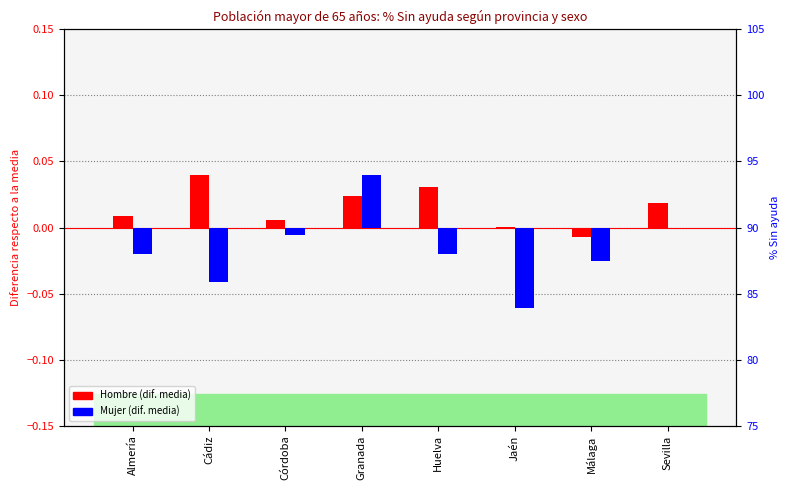

What is the label of the 3rd bar from the right?

Jaén